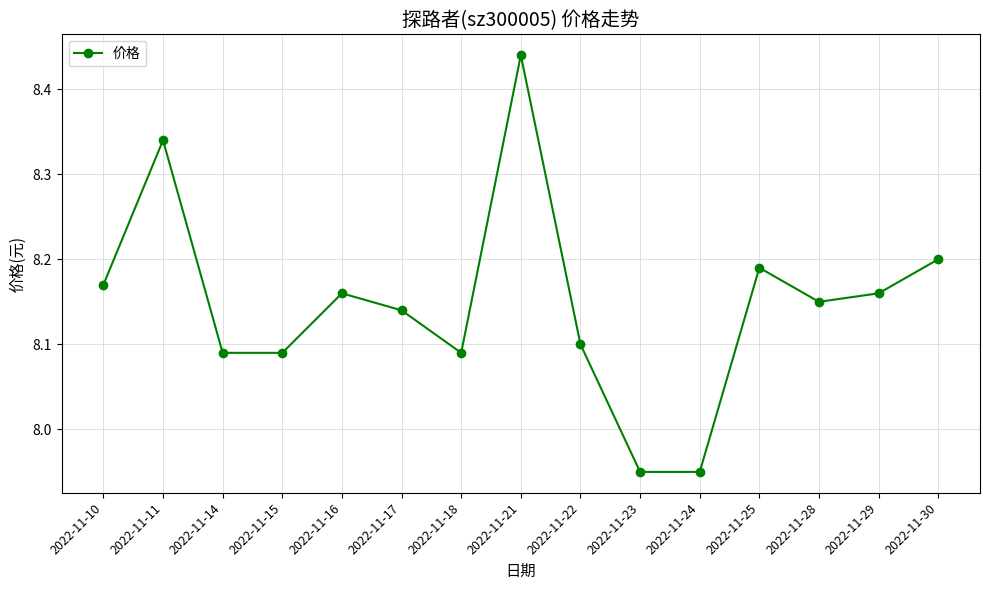

How many values exceed 8?

13